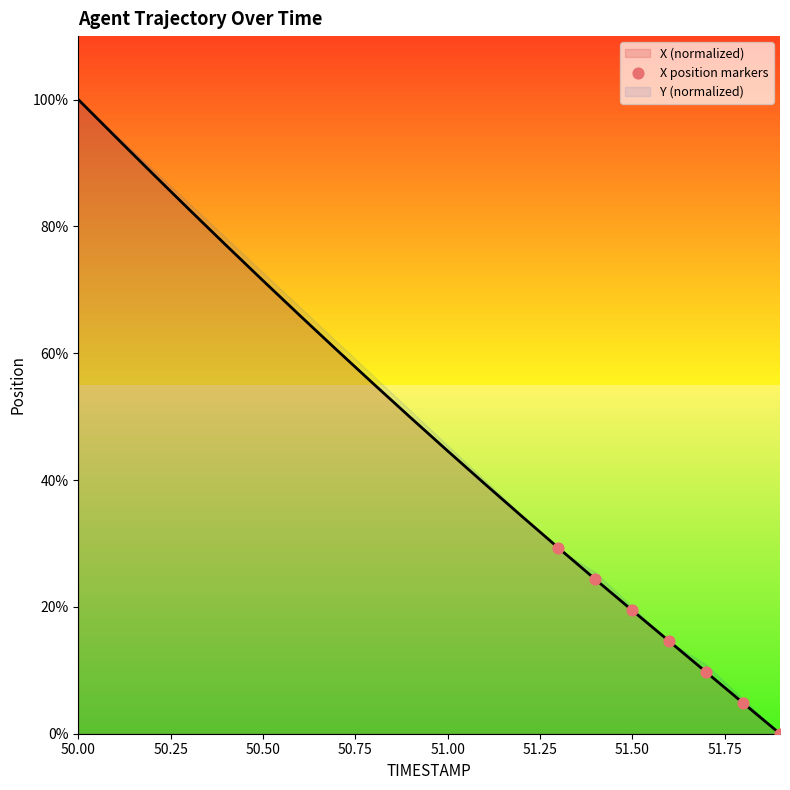

True or false: X (normalized) has a value of 71.5 at 50.50.

True